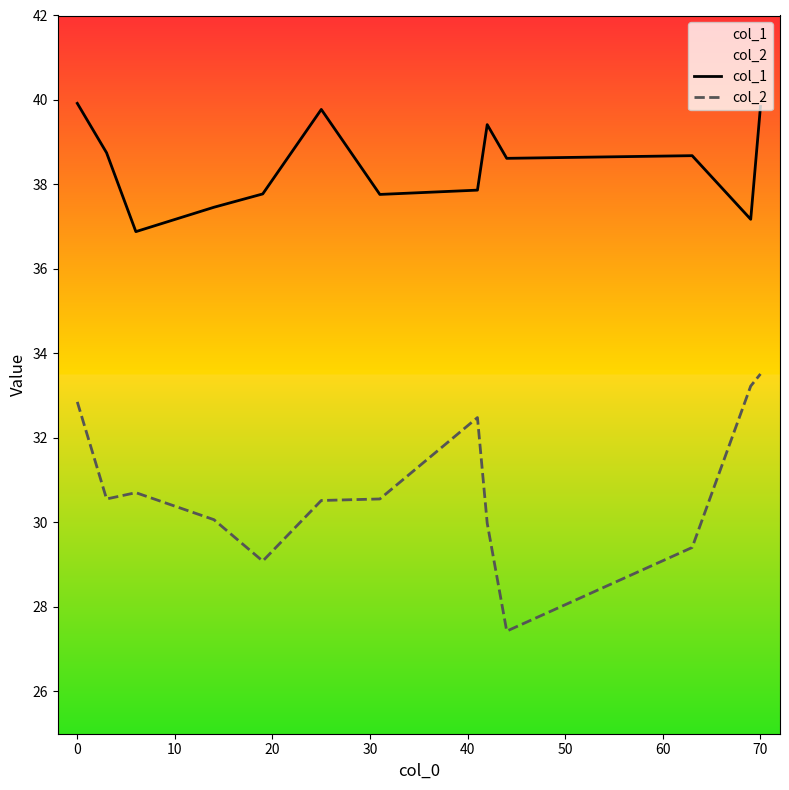

The col_2 series shows 7.5 at 0. True or false?

False